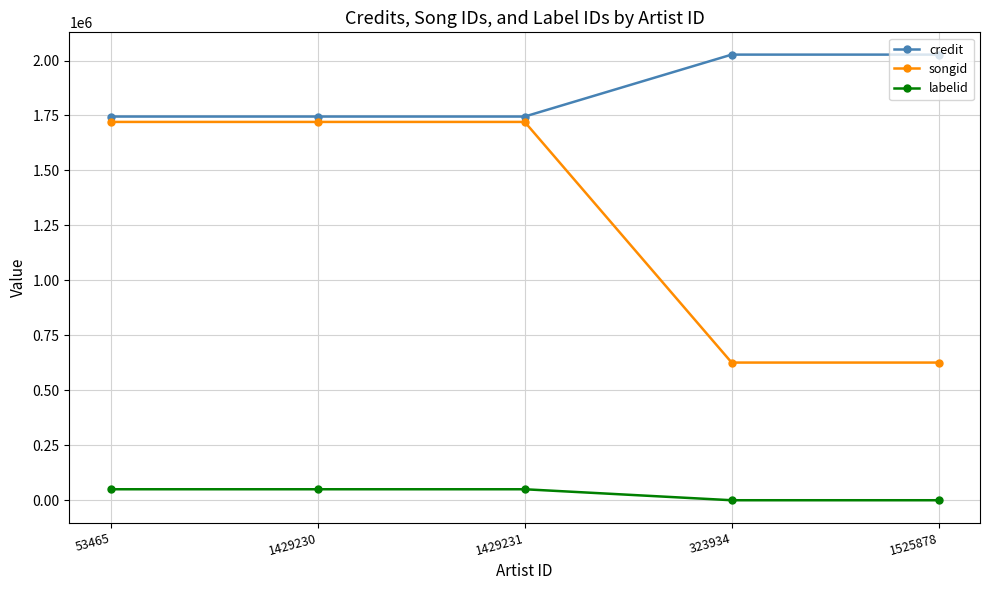

Between 1429231 and 1525878, which series saw the biggest shift?

songid